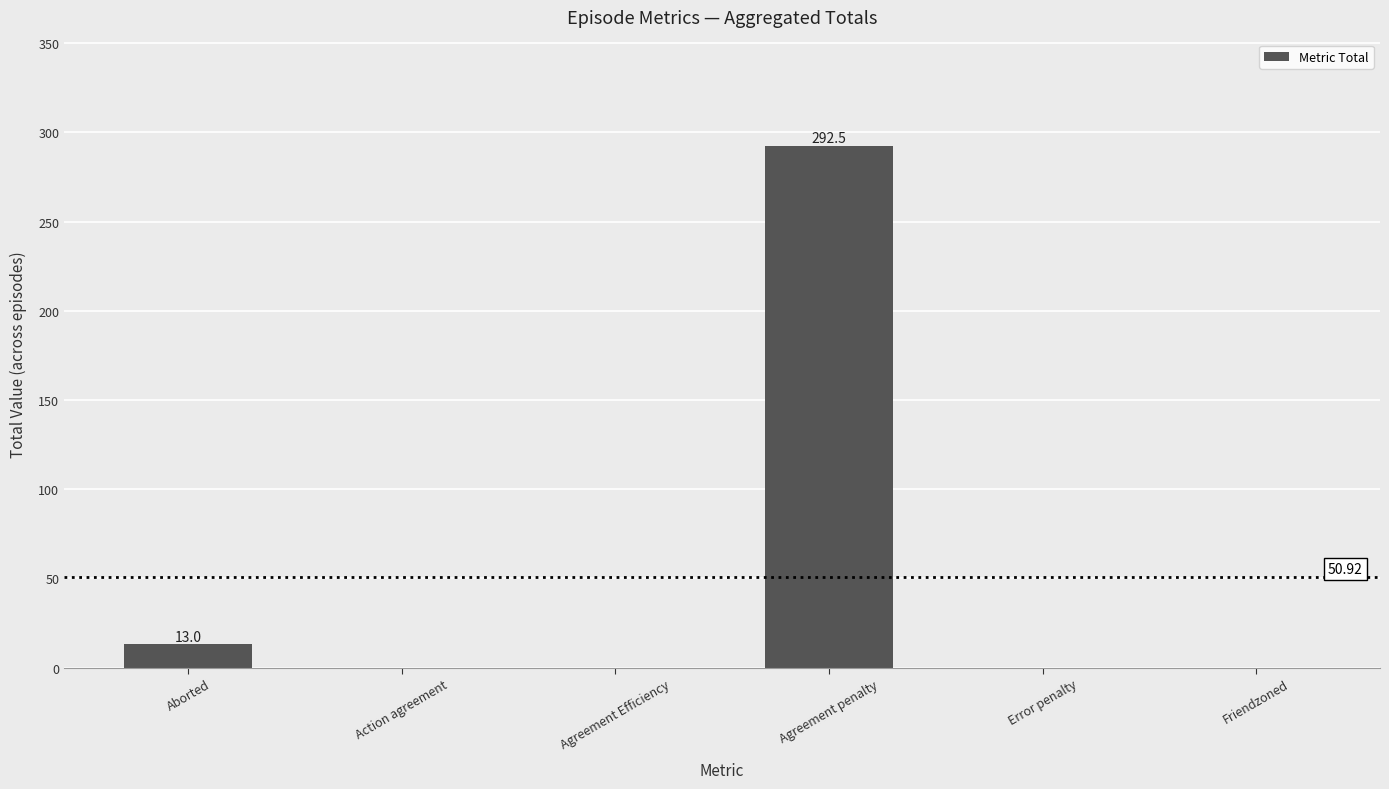

What is the sum of all values?

305.5